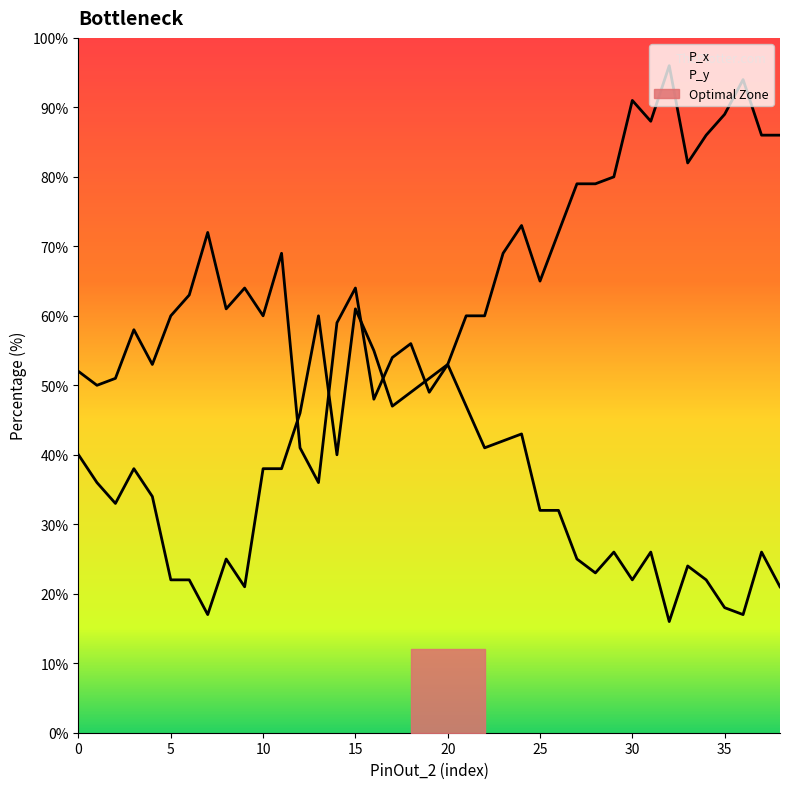

What is the value of the P_y point at the 38th from the left?

26